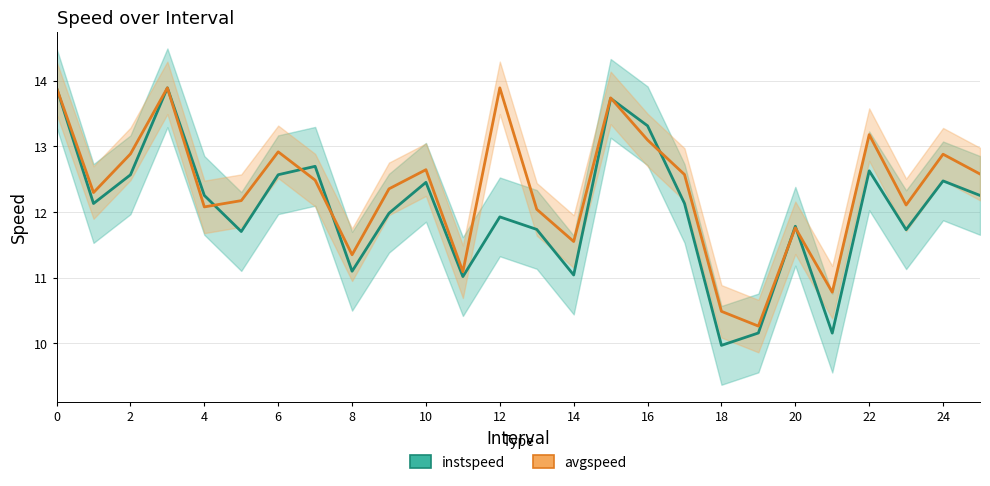

How many lines are shown in the chart?

2